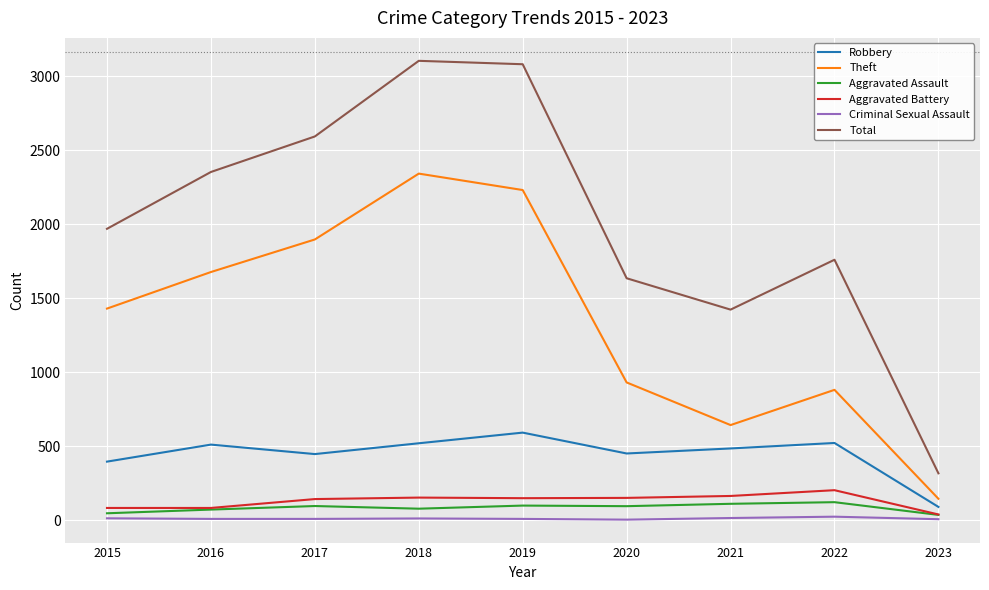

True or false: Aggravated Battery has a value of 82 at 2016.

True